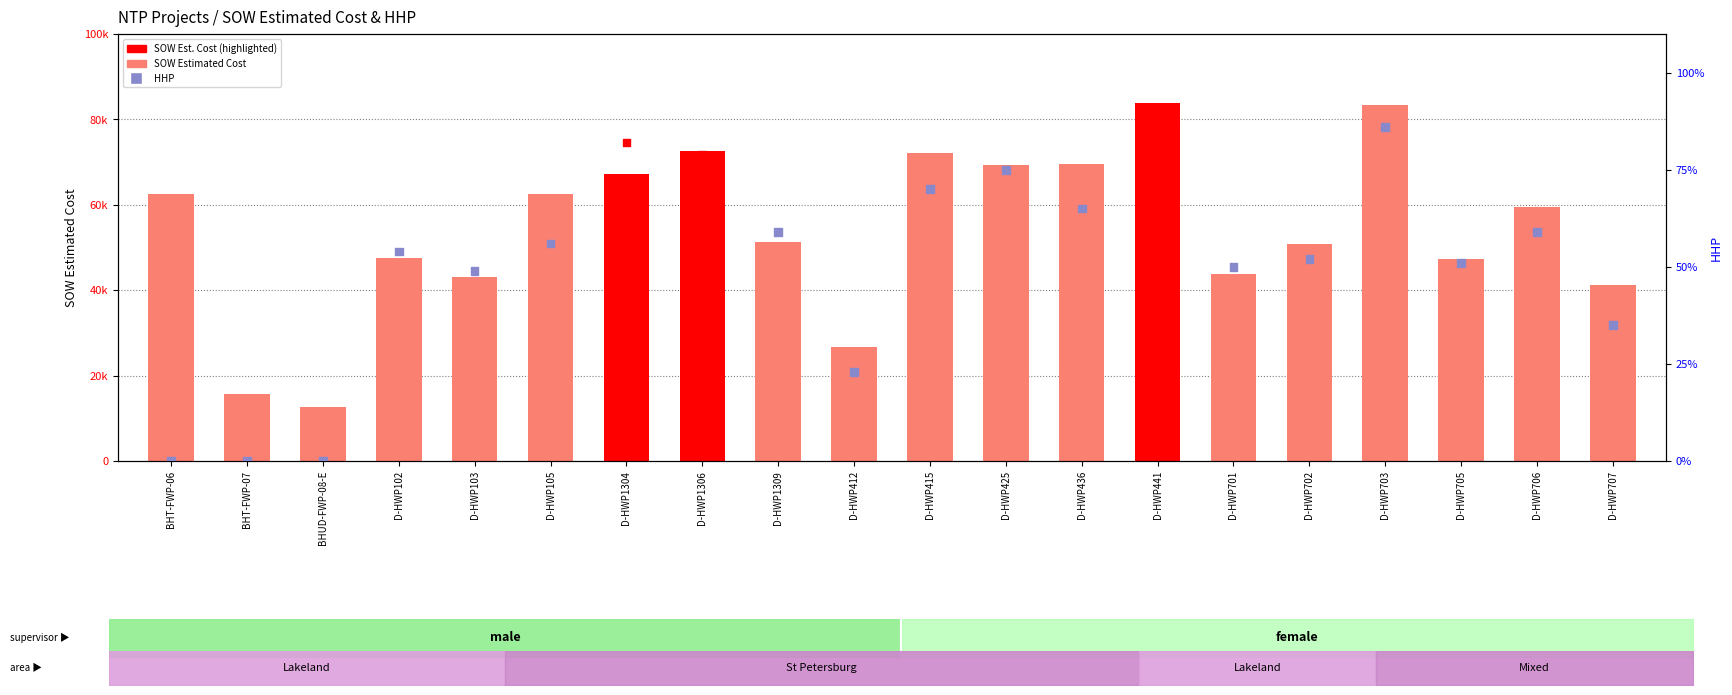

Which series has the largest Y range (max minus min)?

SOW Estimated Cost